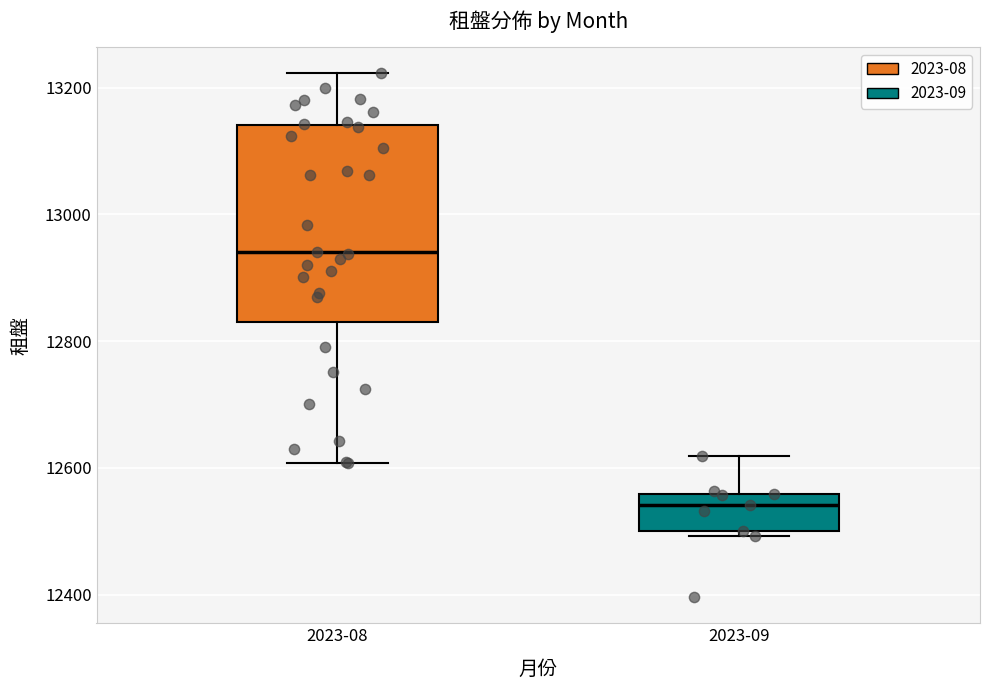

Which box has the highest median line?

2023-08